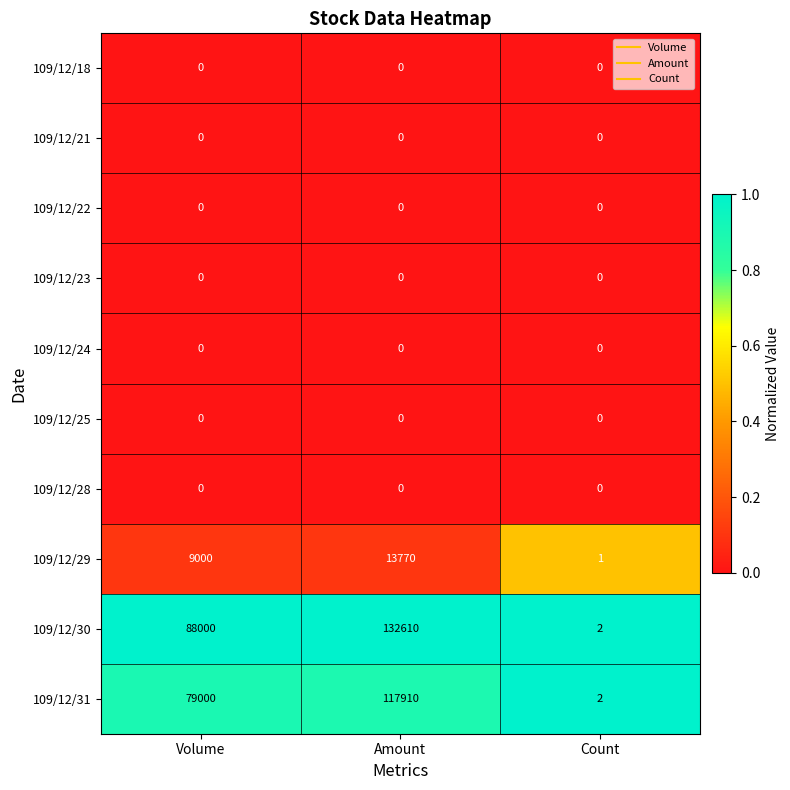

The 109/12/31 series shows 2 at Count. True or false?

True